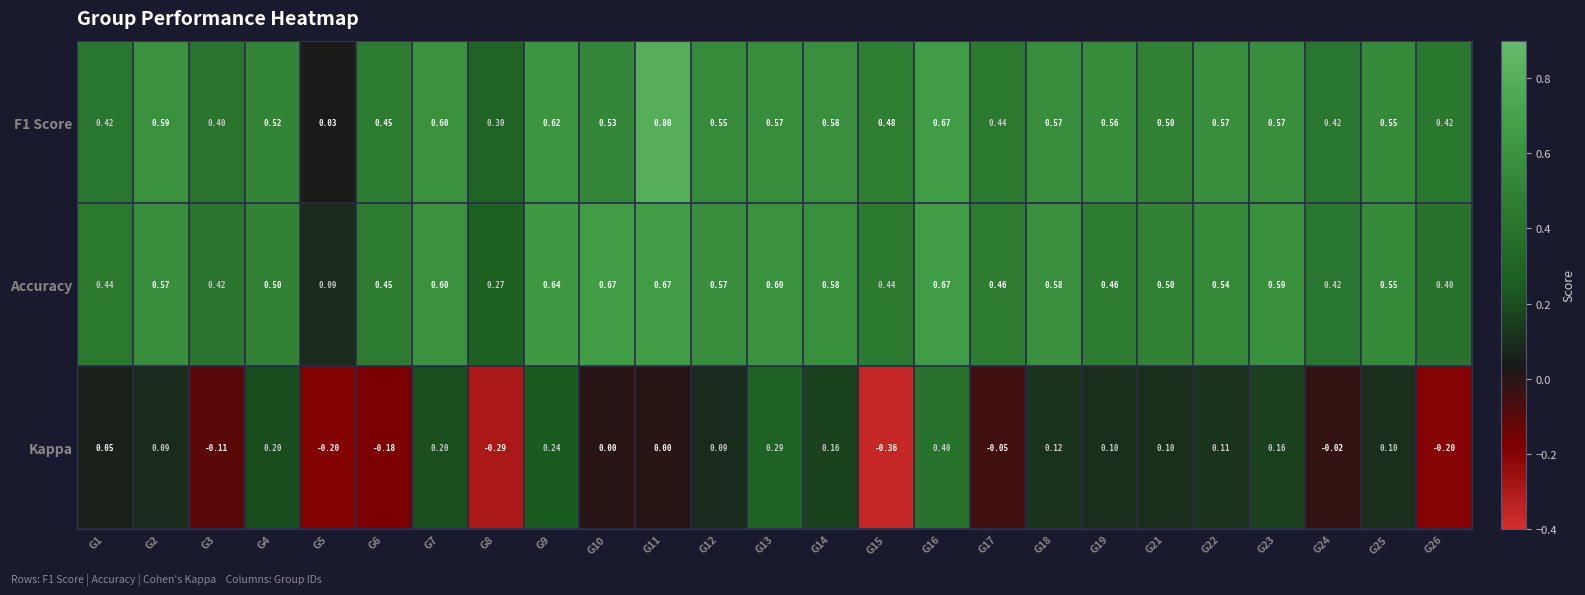

Between G14 and G18, which series saw the biggest shift?

Kappa